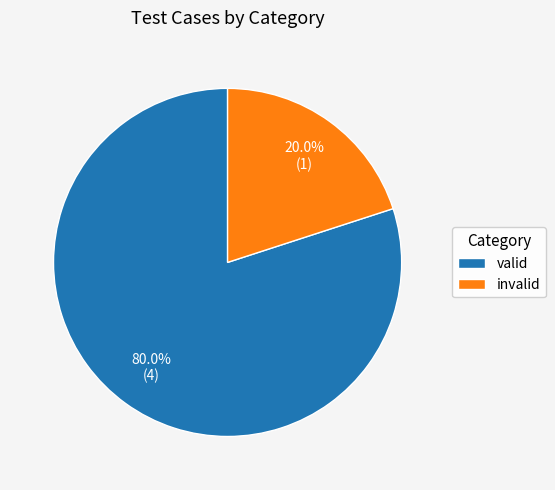

Count the number of slices in the pie.

2